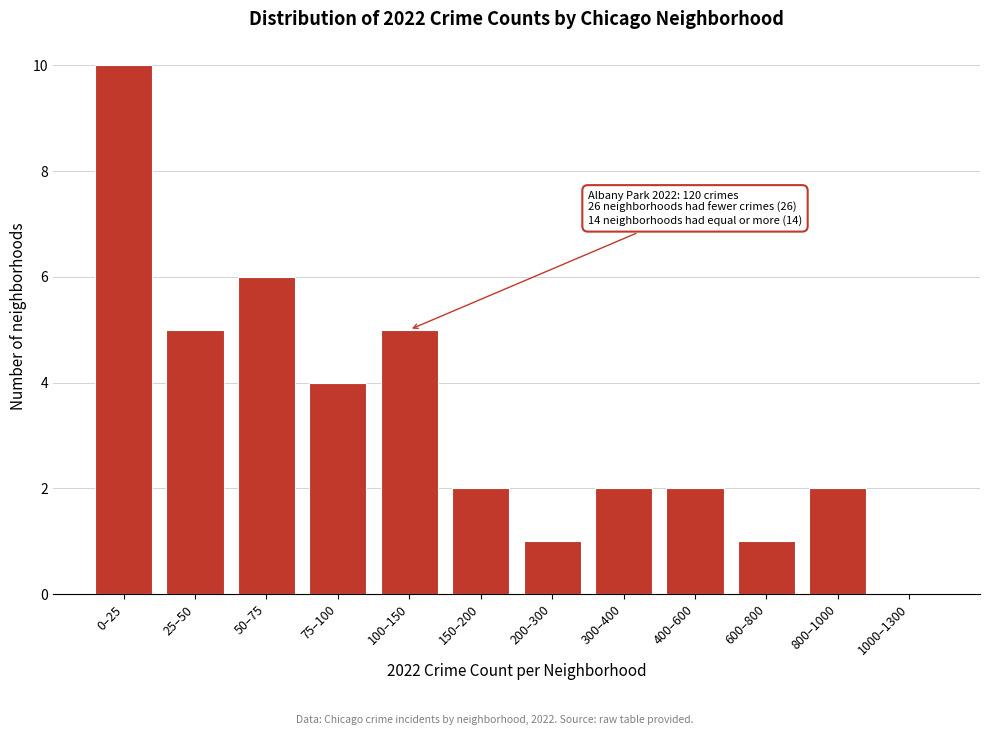

Reading left to right, what are all the values shown in this chart?

0–25=10	25–50=5	50–75=6	75–100=4	100–150=5	150–200=2	200–300=1	300–400=2	400–600=2	600–800=1	800–1000=2	1000–1300=0